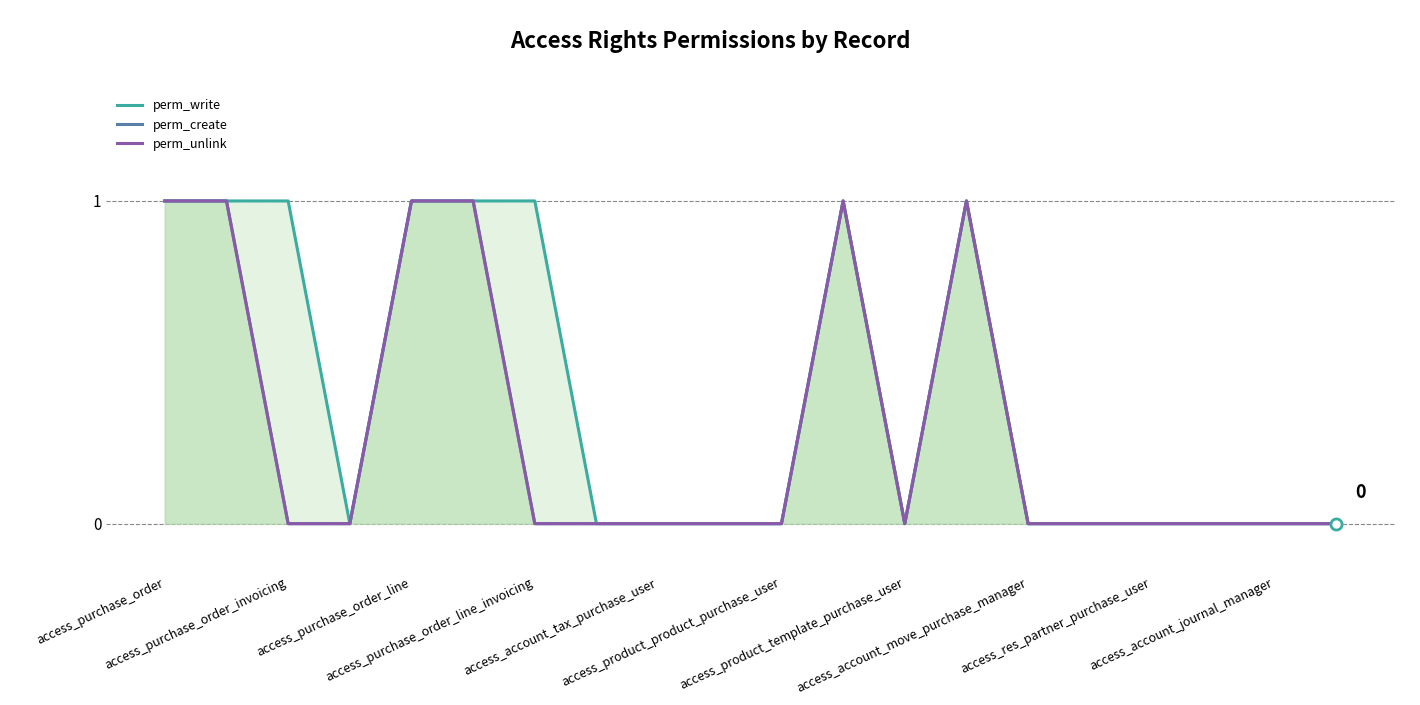

The perm_create series shows 0 at access_product_template_purchase_user. True or false?

True